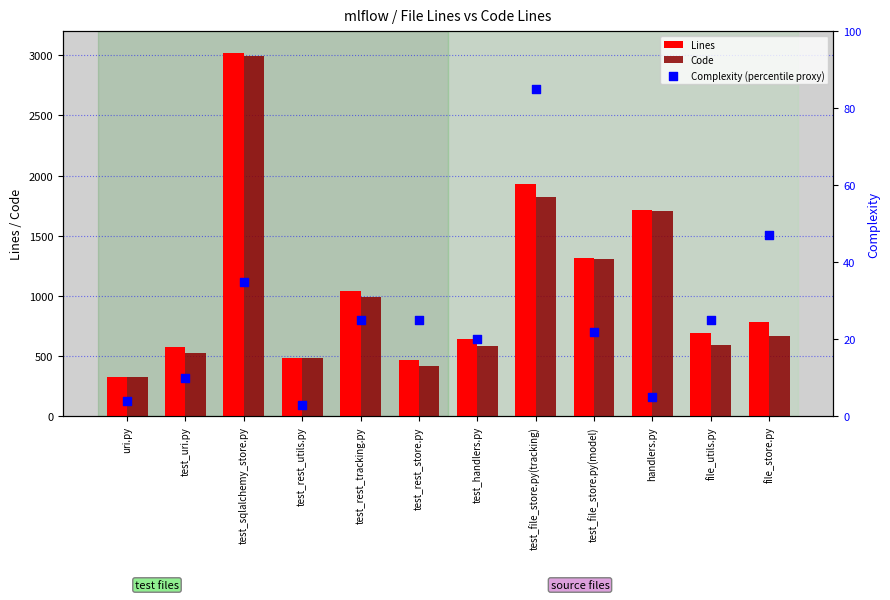

Which series contains the lowest Y value?

Complexity (percentile proxy)